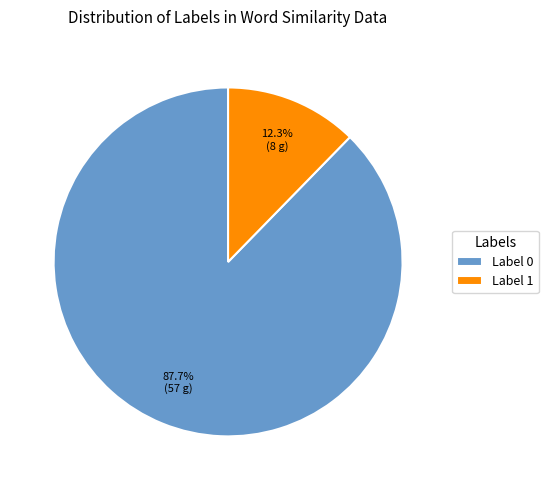

Is it true that Label 0 is 78% of the pie?

False